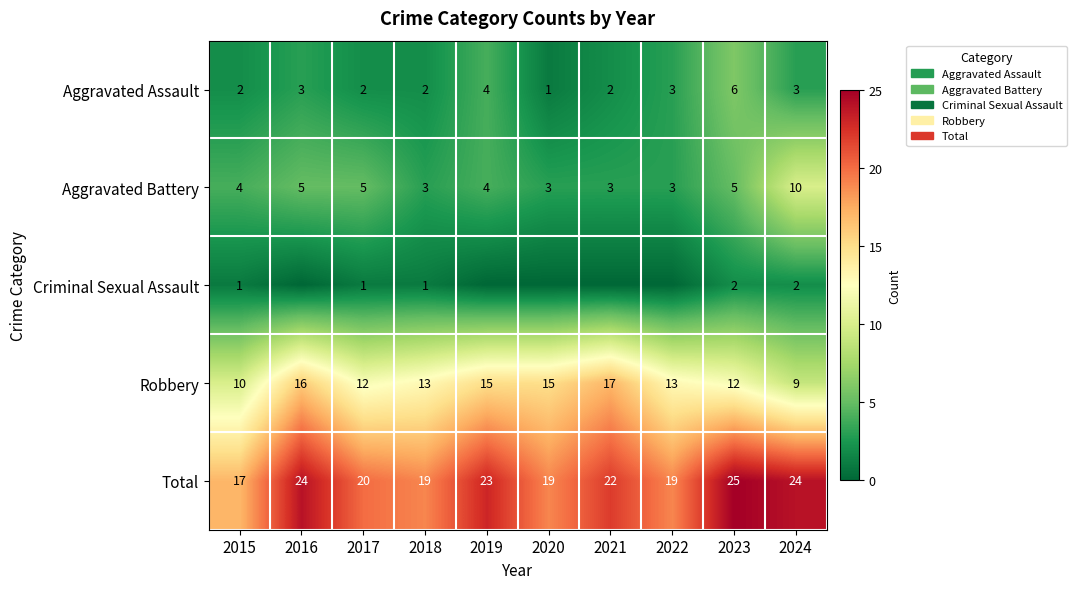

Is the value of Aggravated Assault at 2015 greater than the value of Aggravated Battery at 2015?

No